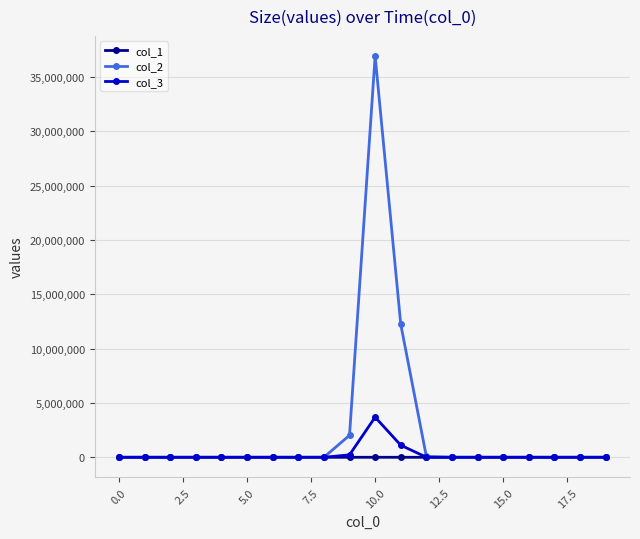

Rank the series by their maximum value, from lowest to highest.

col_1, col_3, col_2